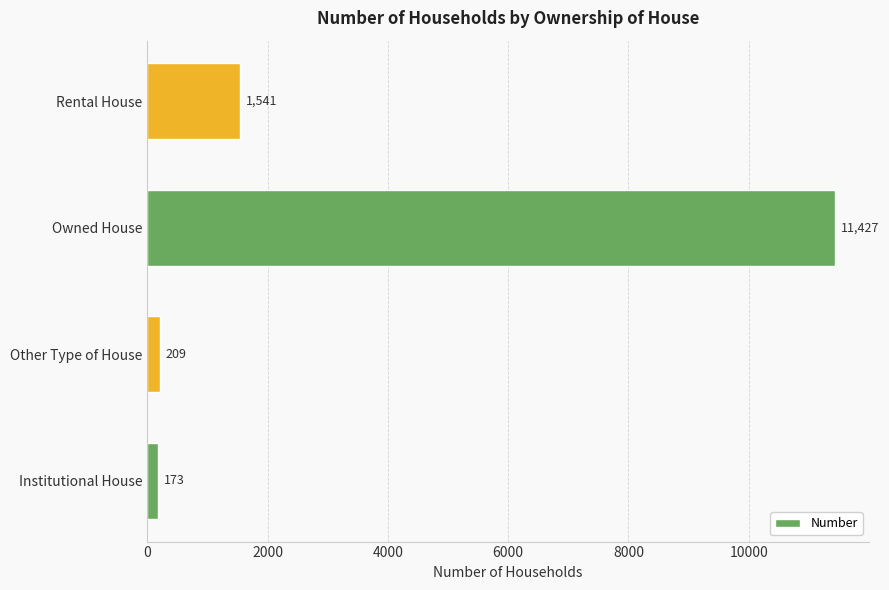

Between Institutional House and Other Type of House, which is larger?

Other Type of House